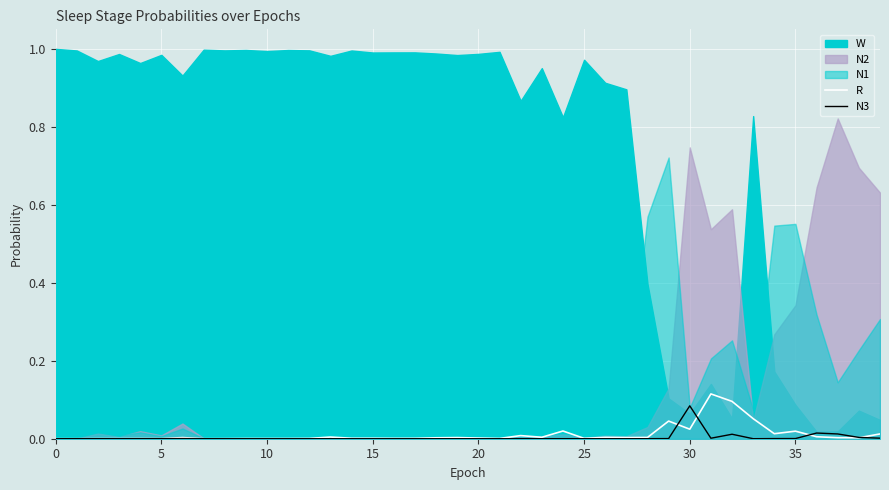

What is the label of the 27th point from the left?

26